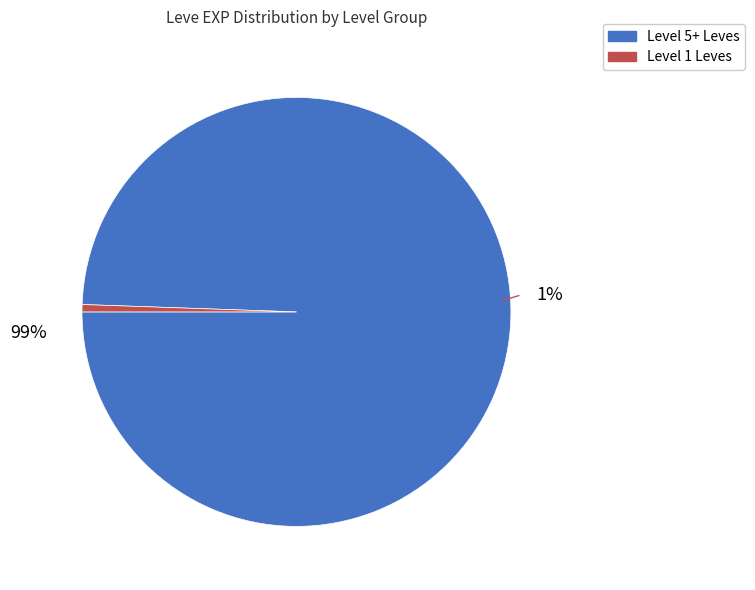

Do 2 and 24 together represent more than half of the pie?

No